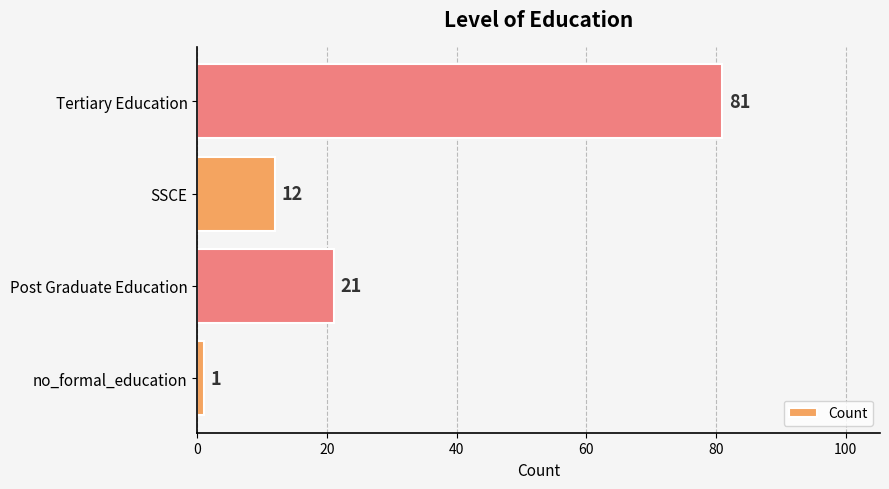

List the labels in order of value, smallest first.

no_formal_education, SSCE, Post Graduate Education, Tertiary Education